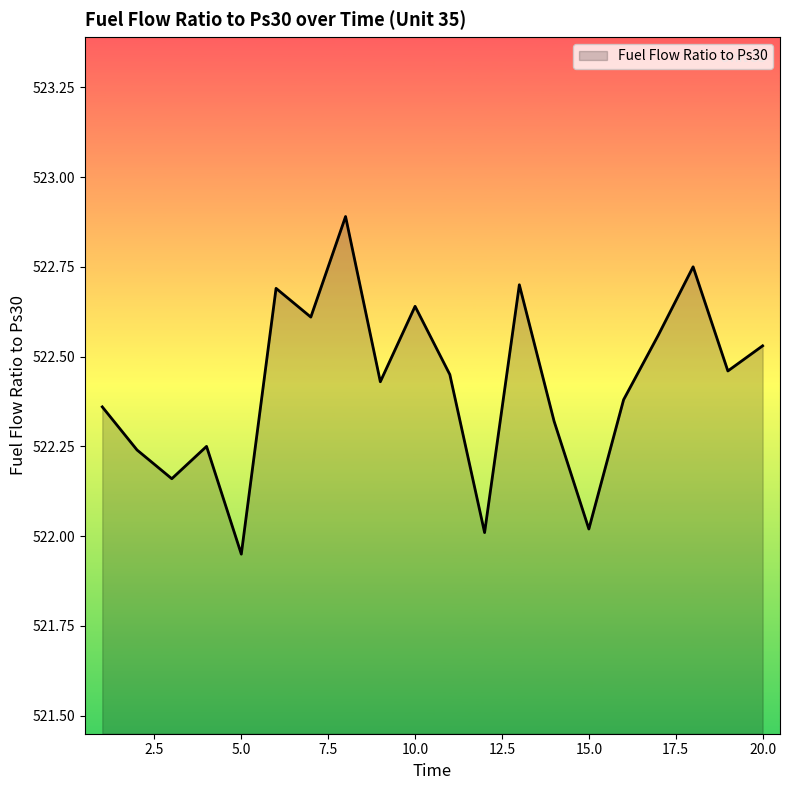

What is the greatest value displayed?

522.9